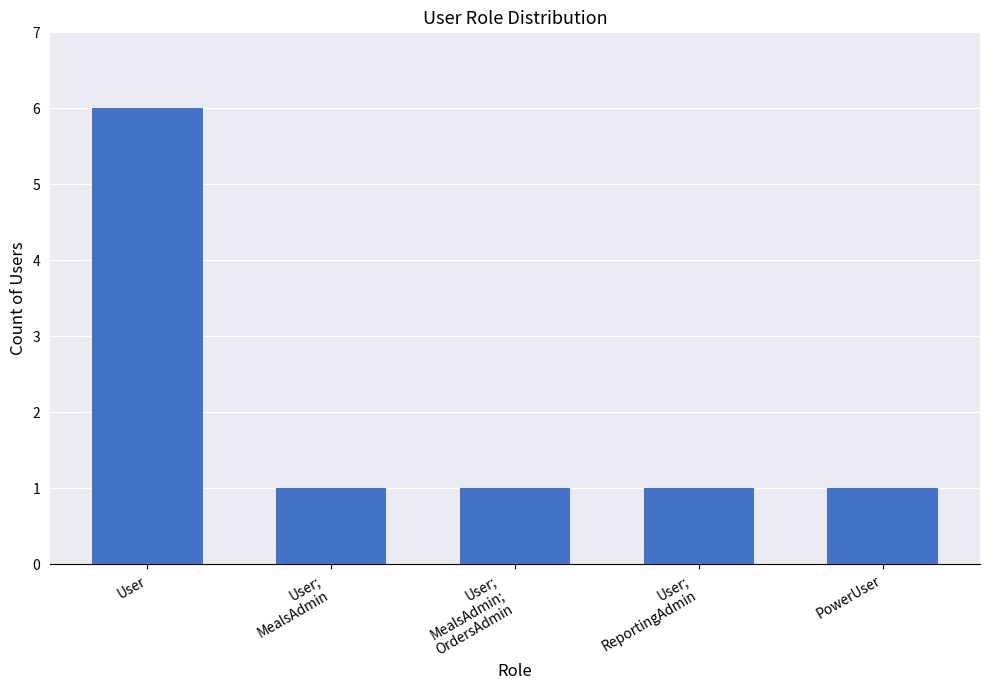

What is the label of the 1st bar from the left?

User